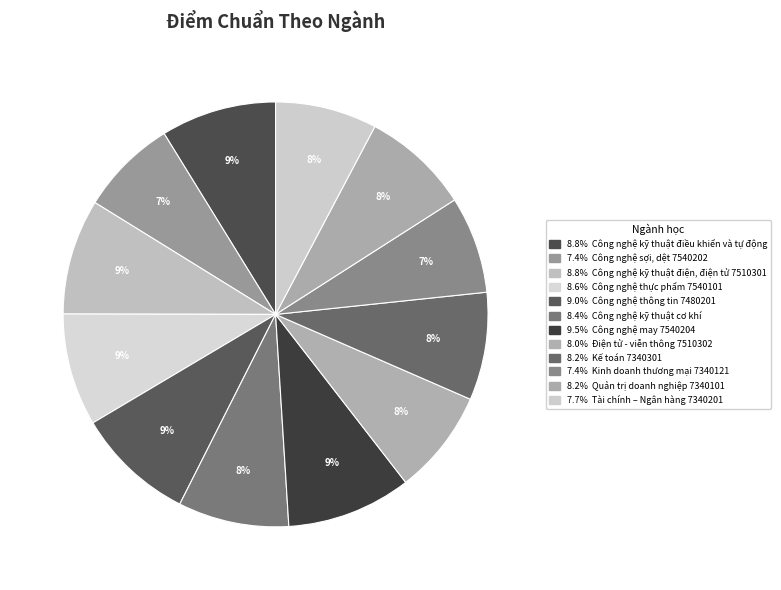

How many slices are in this pie chart?

12